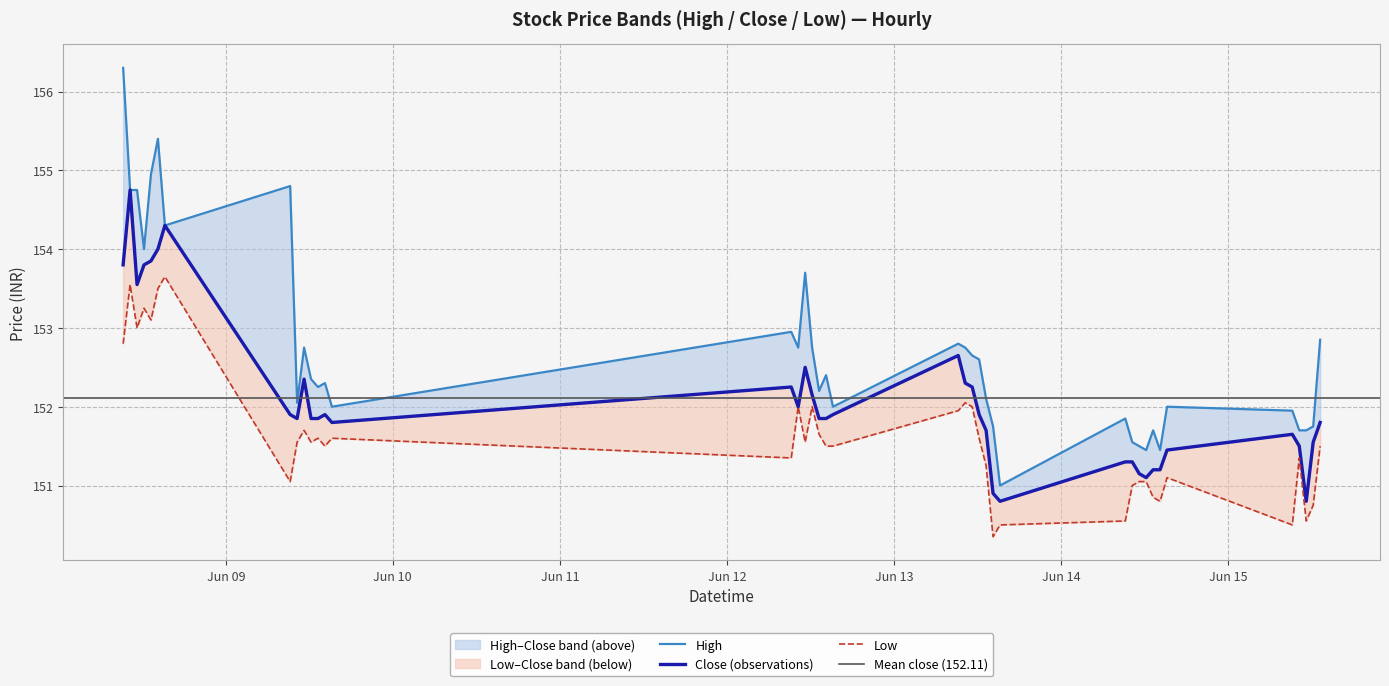

Where does the Close series first go above 151?

2023-06-08 09:15